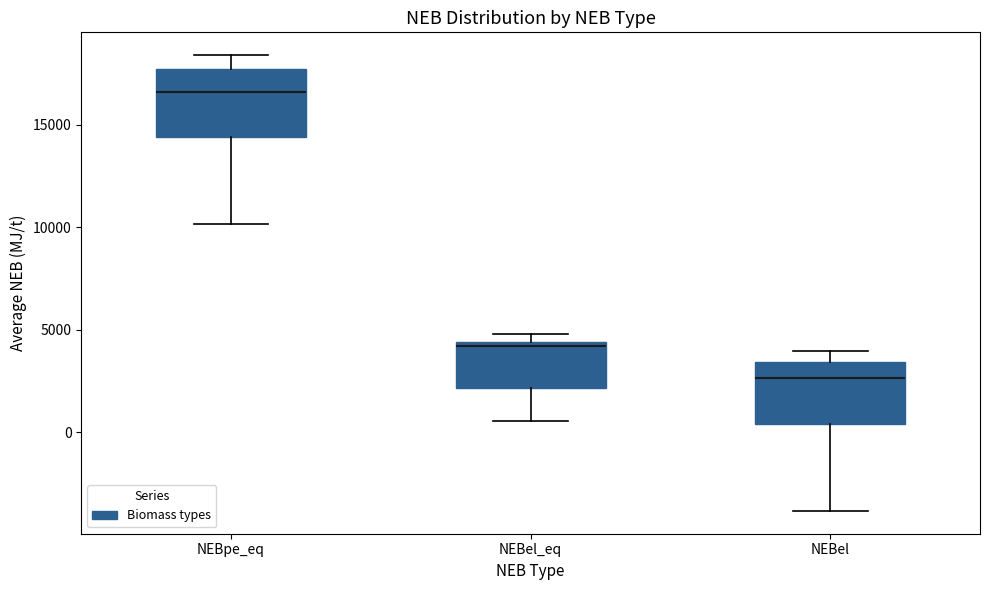

Reading left to right, read every box against the y-axis: the position of its median line, the range the box covers, and the ends of its whiskers. The values are not printed on the chart, so give them approximately, as read against the axis.

NEBpe_eq: median 16500, box 14500 to 17500, whiskers 10000 to 18500
NEBel_eq: median 4000, box 2000 to 4500, whiskers 500 to 5000
NEBel: median 2500, box 500 to 3500, whiskers -4000 to 4000